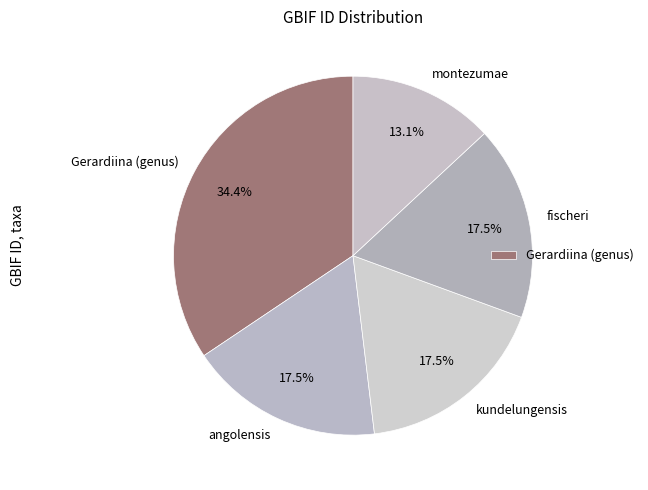

Which slice is the largest?

Gerardiina (genus)